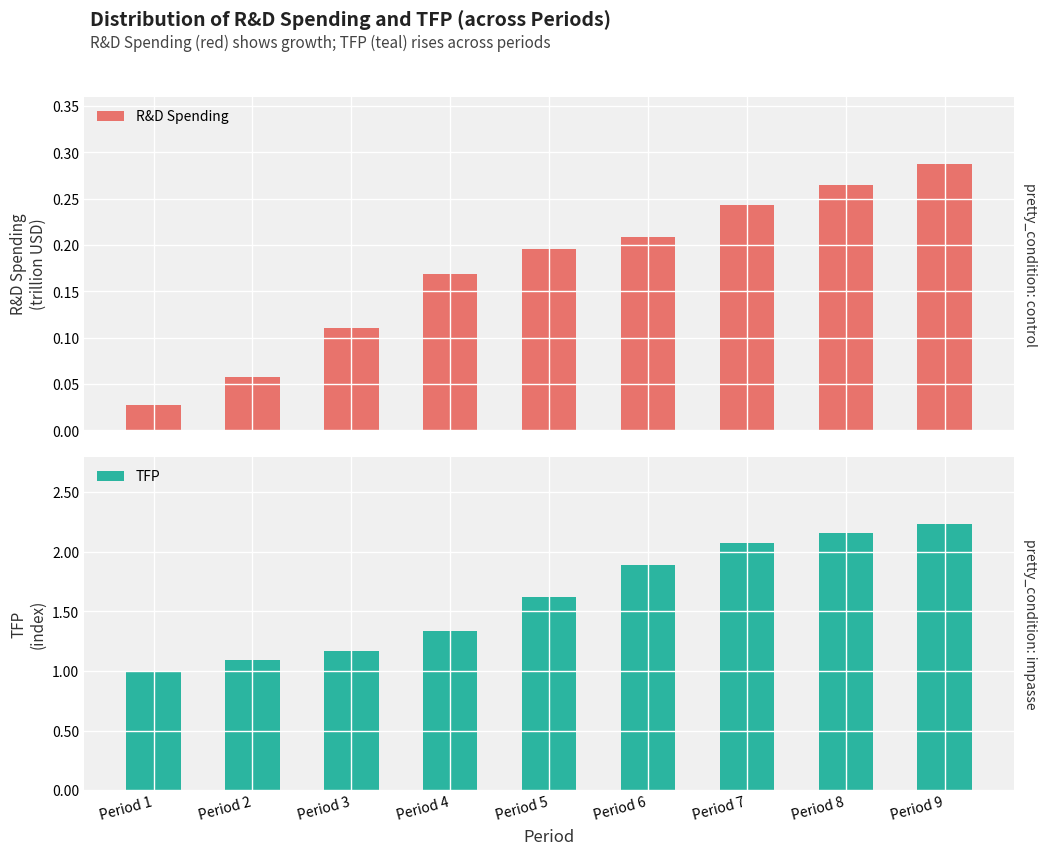

How many data points does each series have?

9